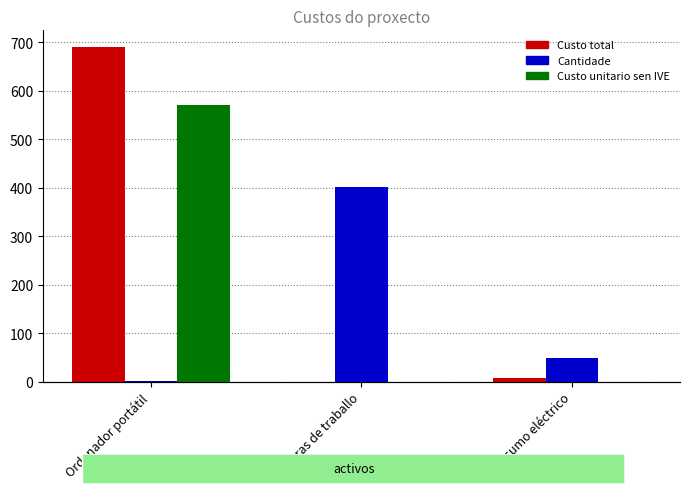

At which category does the chart reach its minimum across all series?

Horas de traballo